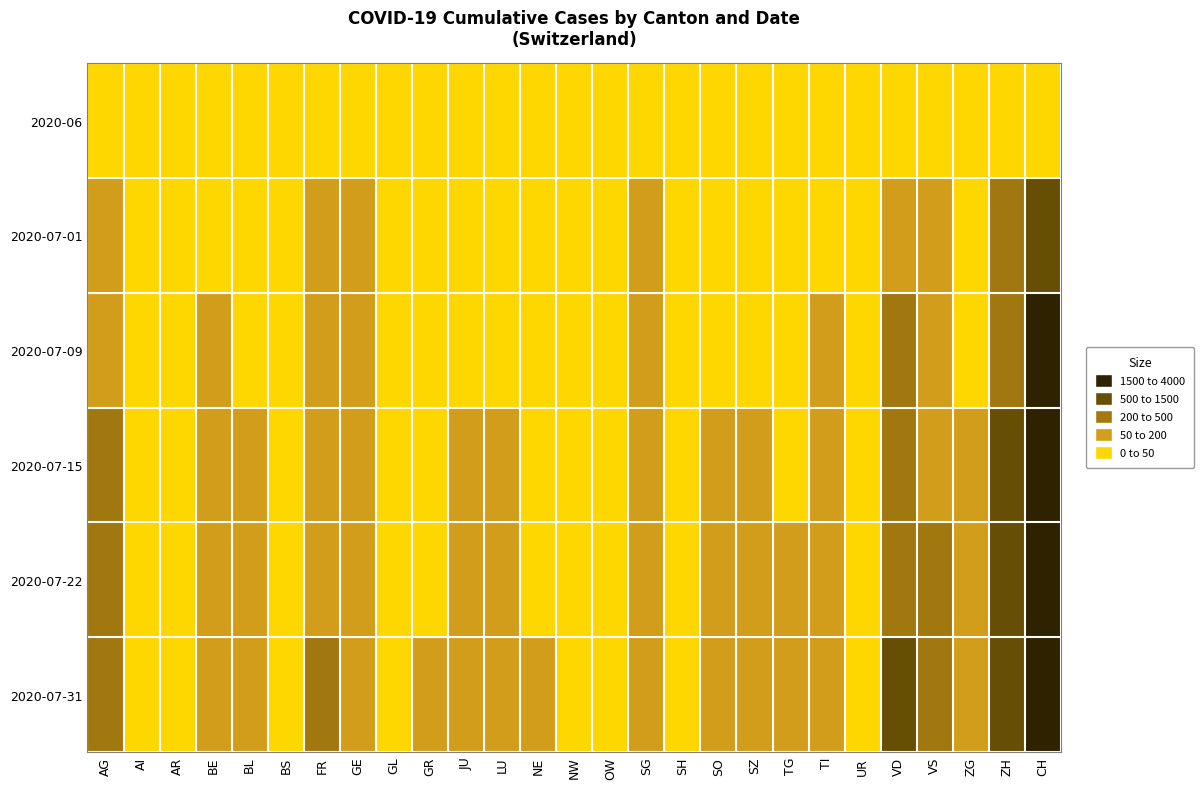

Which has a higher value, AR or GL?

AR